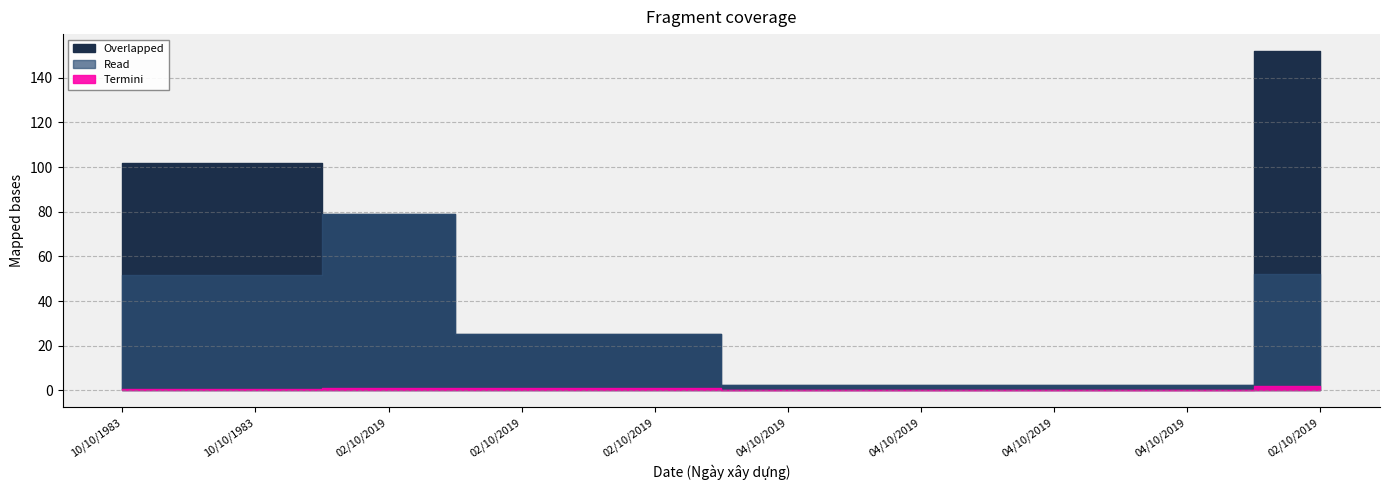

Which series changed the most between 10/10/1983 and 02/10/2019?

Overlapped